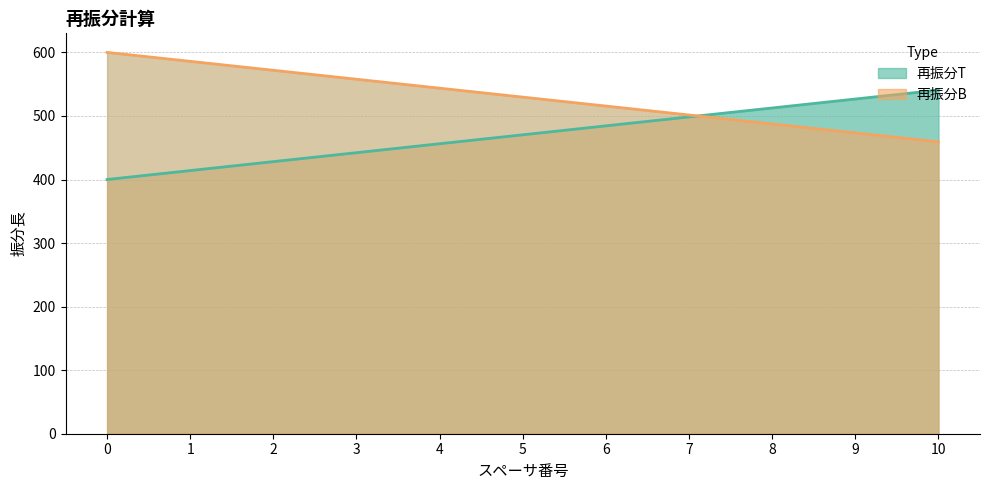

Rank the series by their maximum value, from lowest to highest.

再振分T, 再振分B